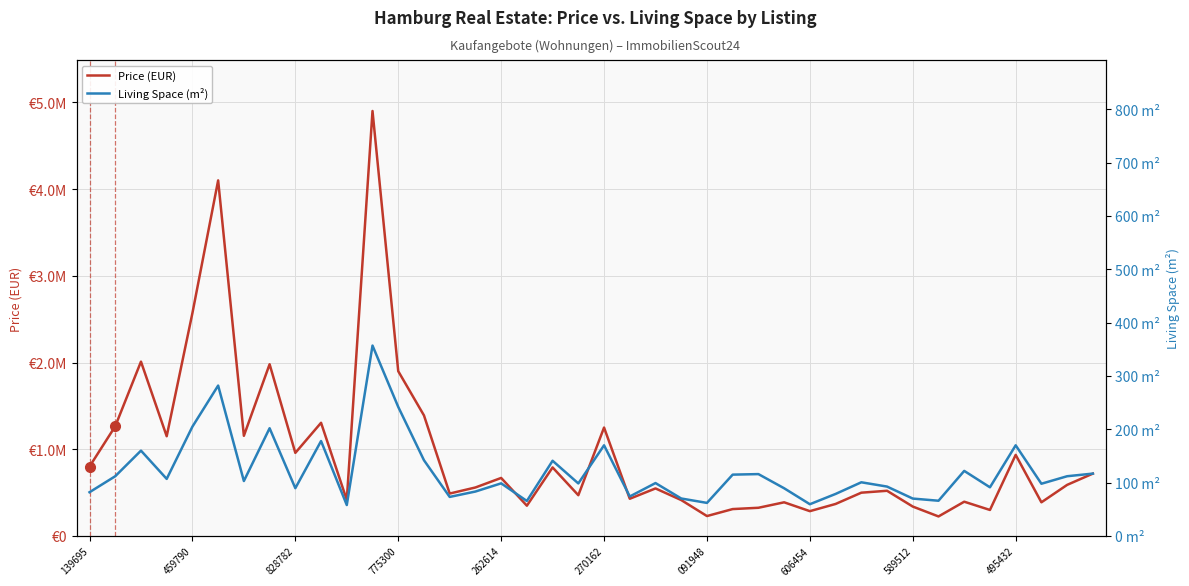

Which series has the largest total across all categories?

Price (EUR)